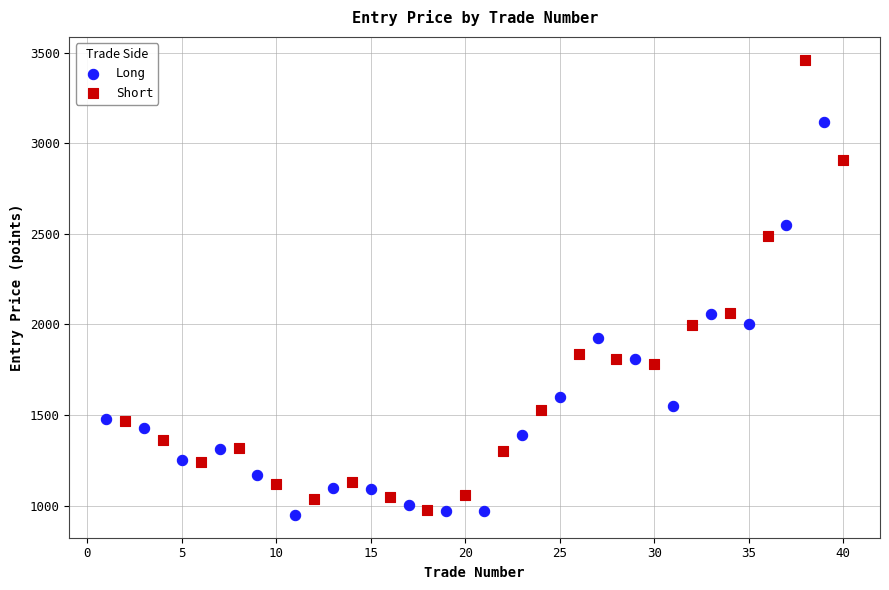

What are all the series names shown in the legend?

Long, Short